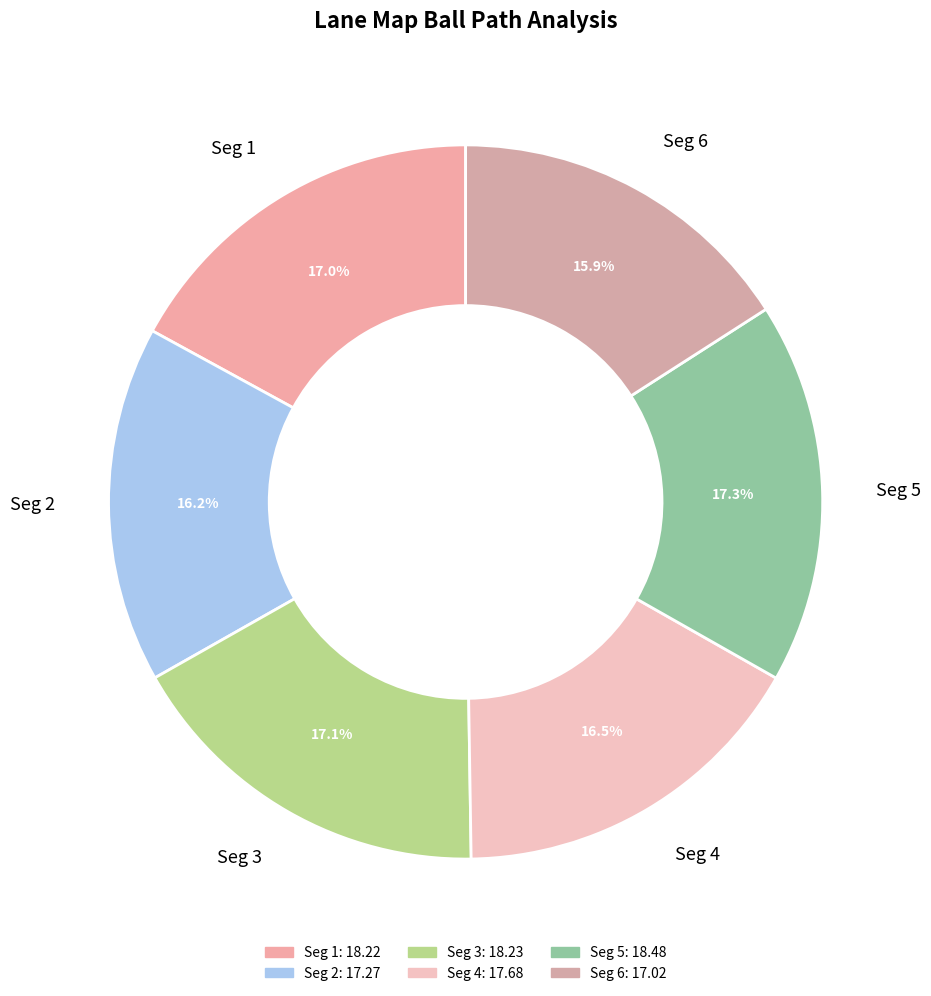

Combined, what portion of the pie is Seg 2 and Seg 4?

32.7%